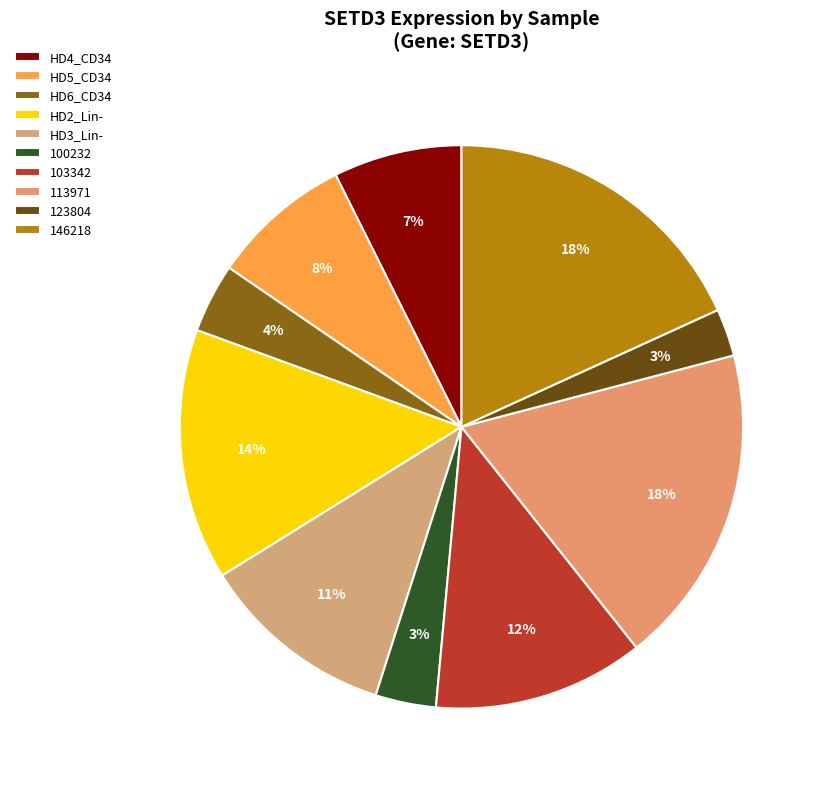

Which slice is the largest?

113971